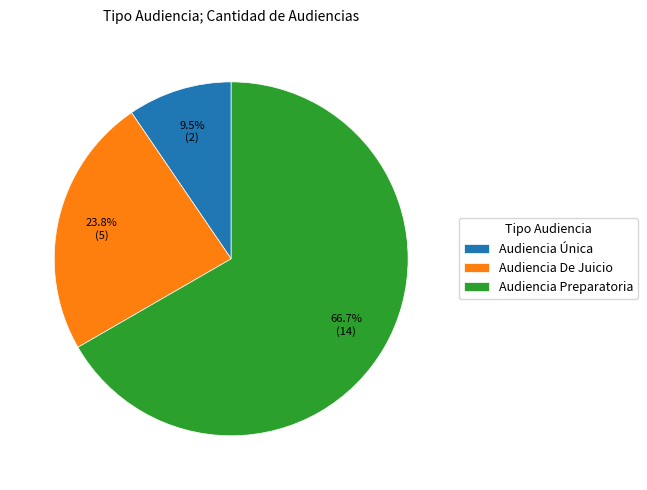

Is it true that Audiencia Preparatoria is 67% of the pie?

True